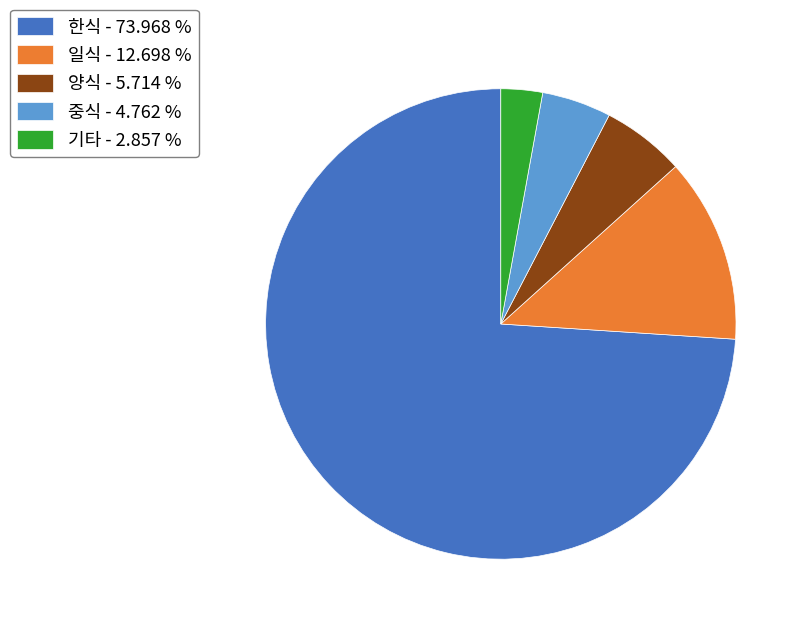

Is there any slice that represents more than half of the pie?

Yes